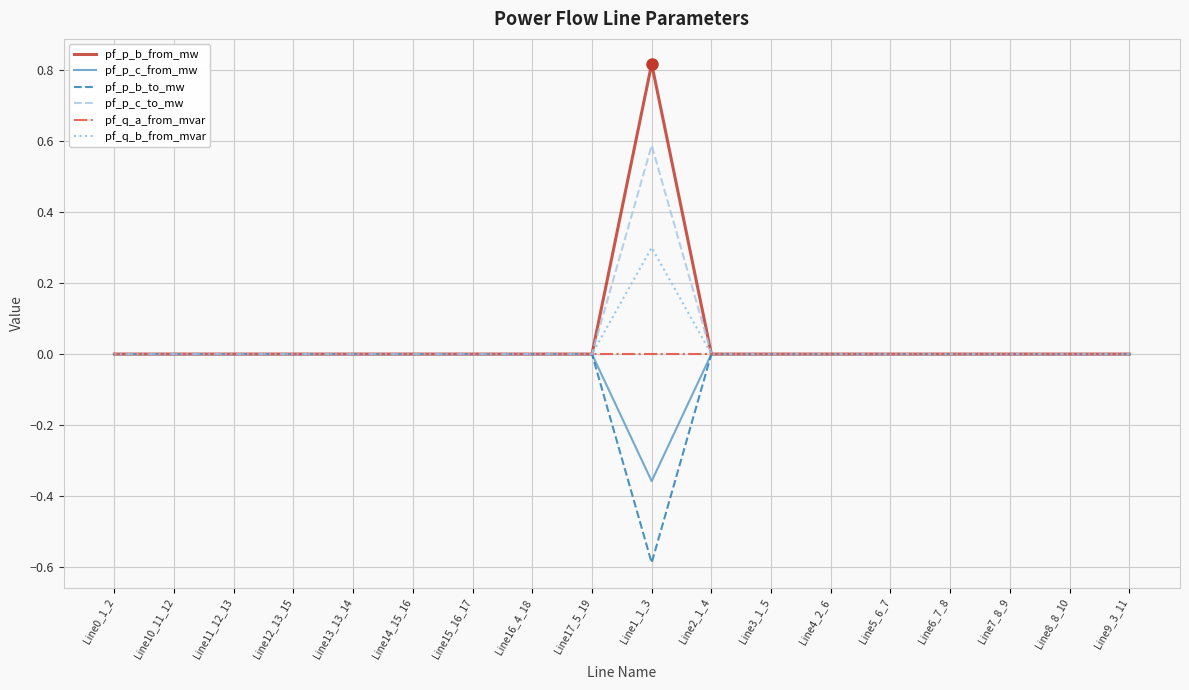

Is this an area chart (filled region under the line)?

No